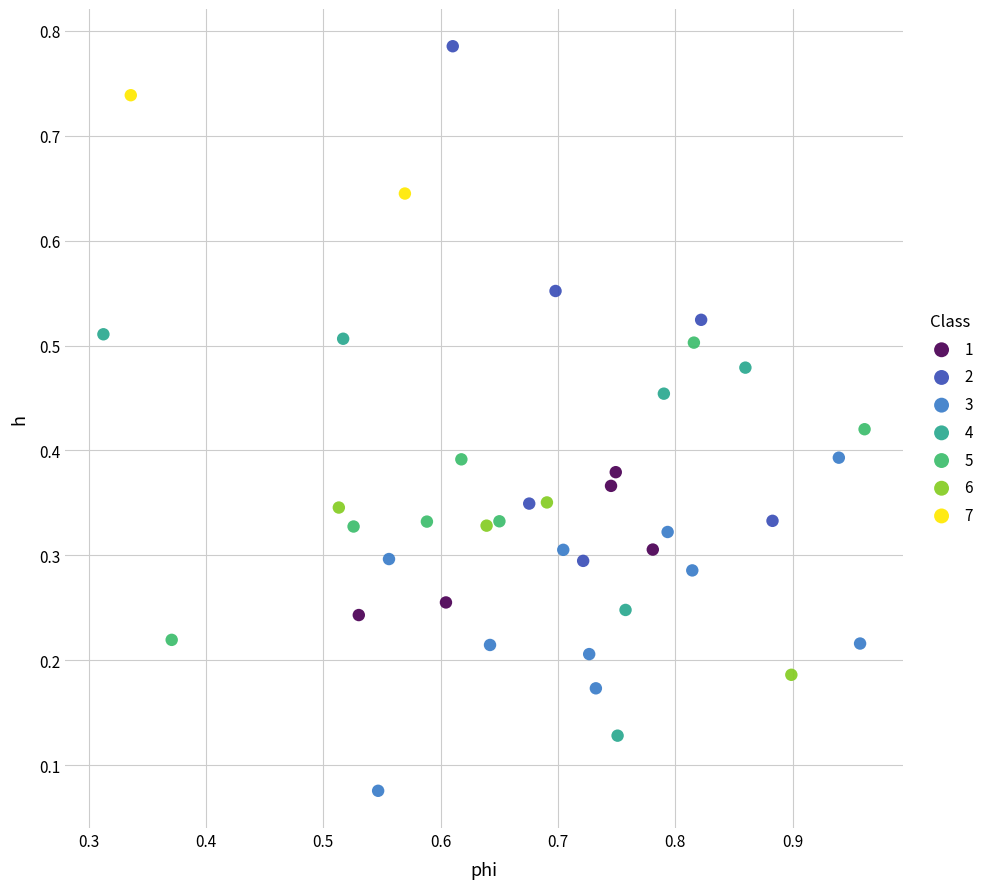

What are all the series names shown in the legend?

1, 2, 3, 4, 5, 6, 7